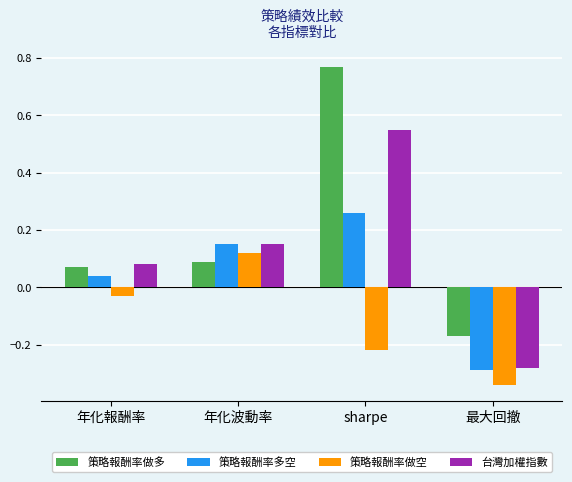

At which label is 策略報酬率做多 closest to 0?

年化報酬率